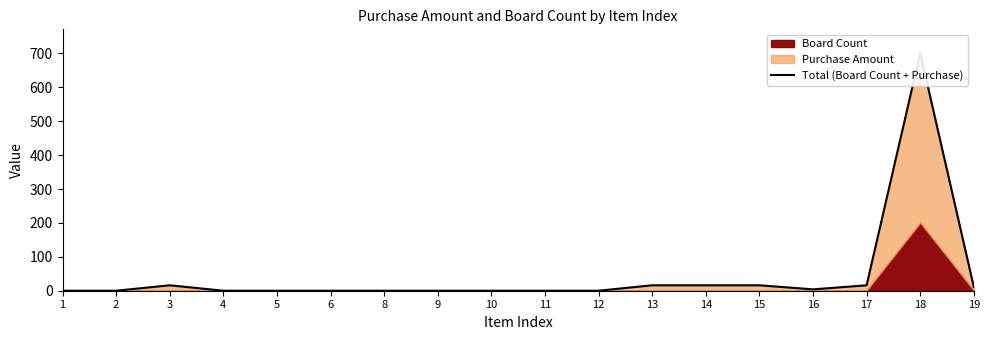

At which label is the value closest to 350?

3